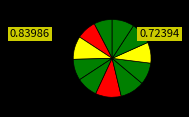

To the nearest percent, what is the average slice percentage?

9%